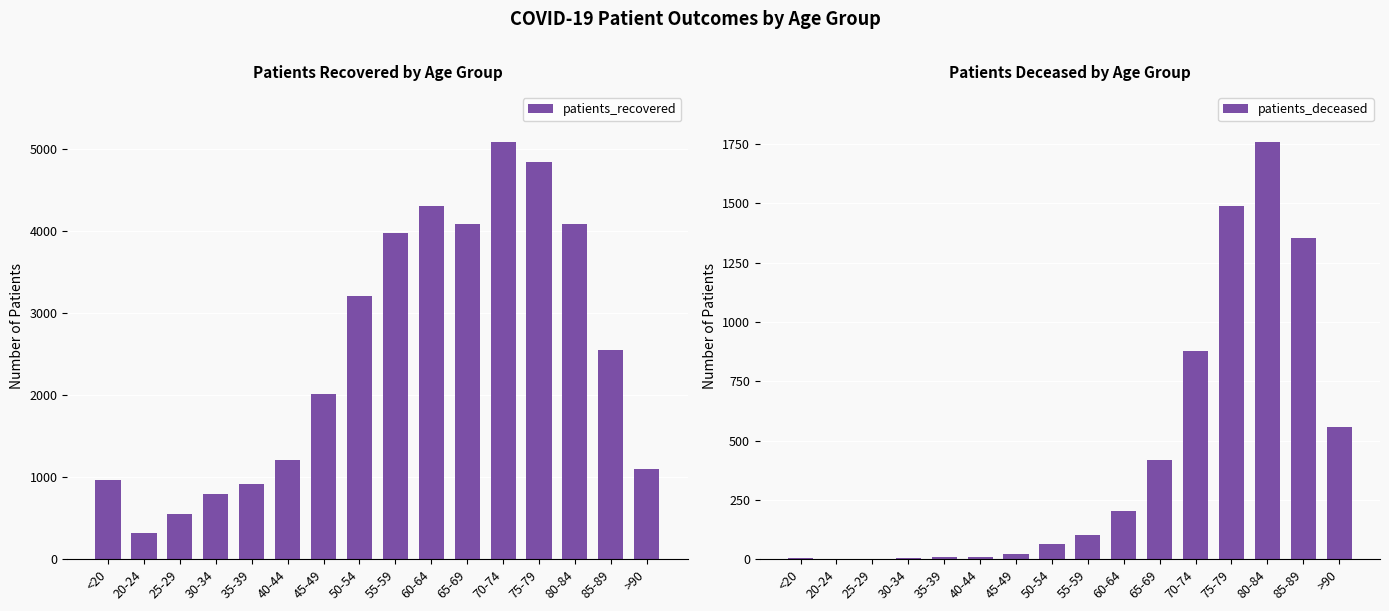

Which has a higher value, <20 or 20-24?

<20